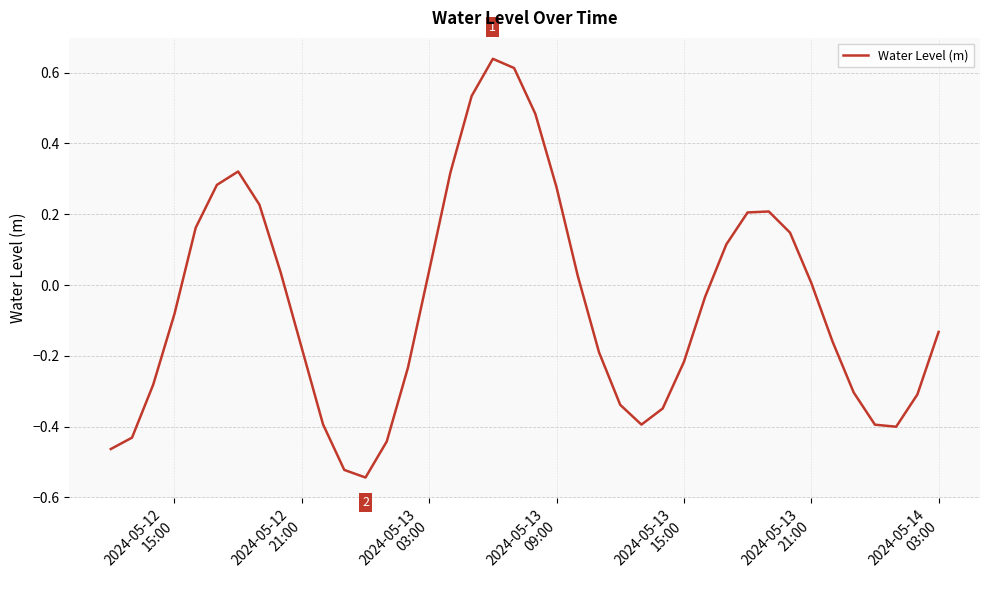

What is the difference between the maximum and minimum values?

1.2